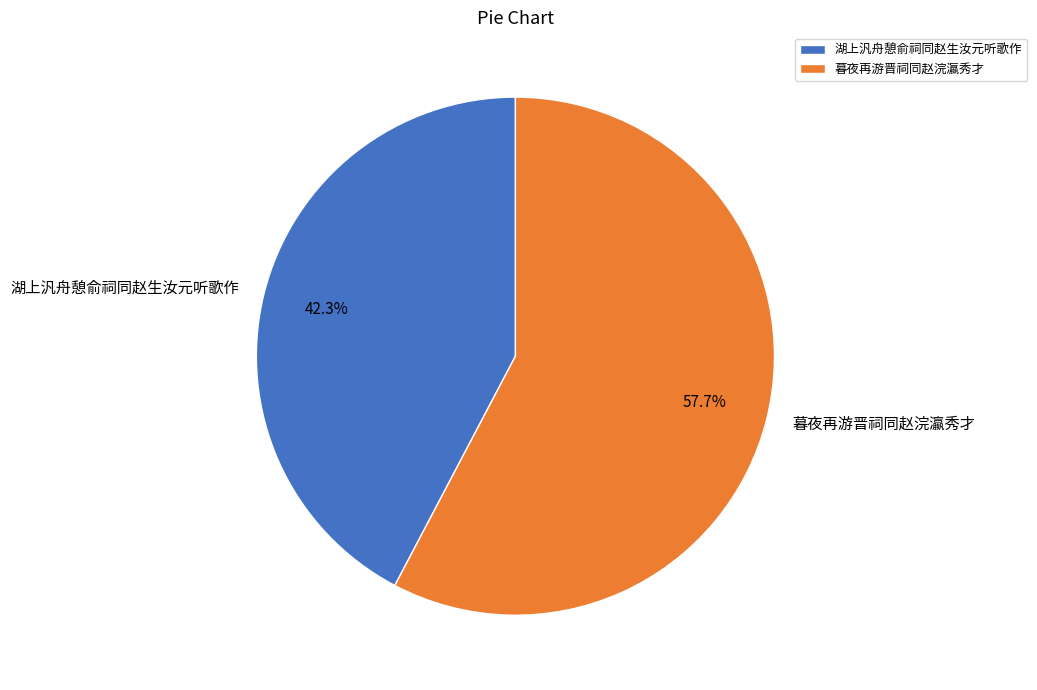

Which has a higher value, 暮夜再游晋祠同赵浣瀛秀才 or 湖上汎舟憩俞祠同赵生汝元听歌作?

暮夜再游晋祠同赵浣瀛秀才